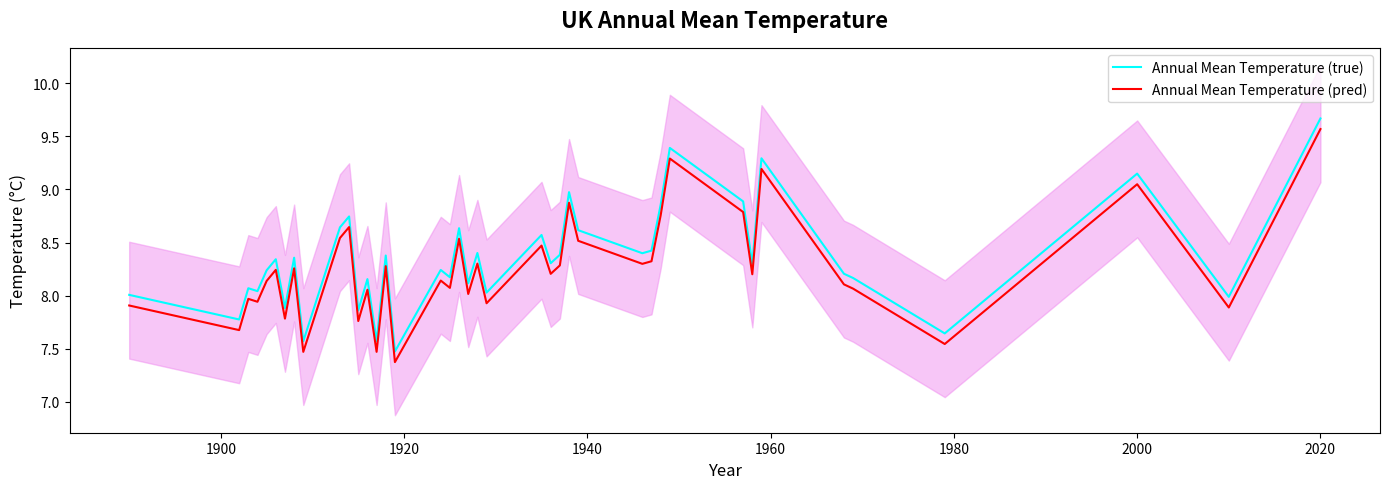

What is the difference between the second highest and minimum values in the Annual Mean Temperature (true) series?

1.9